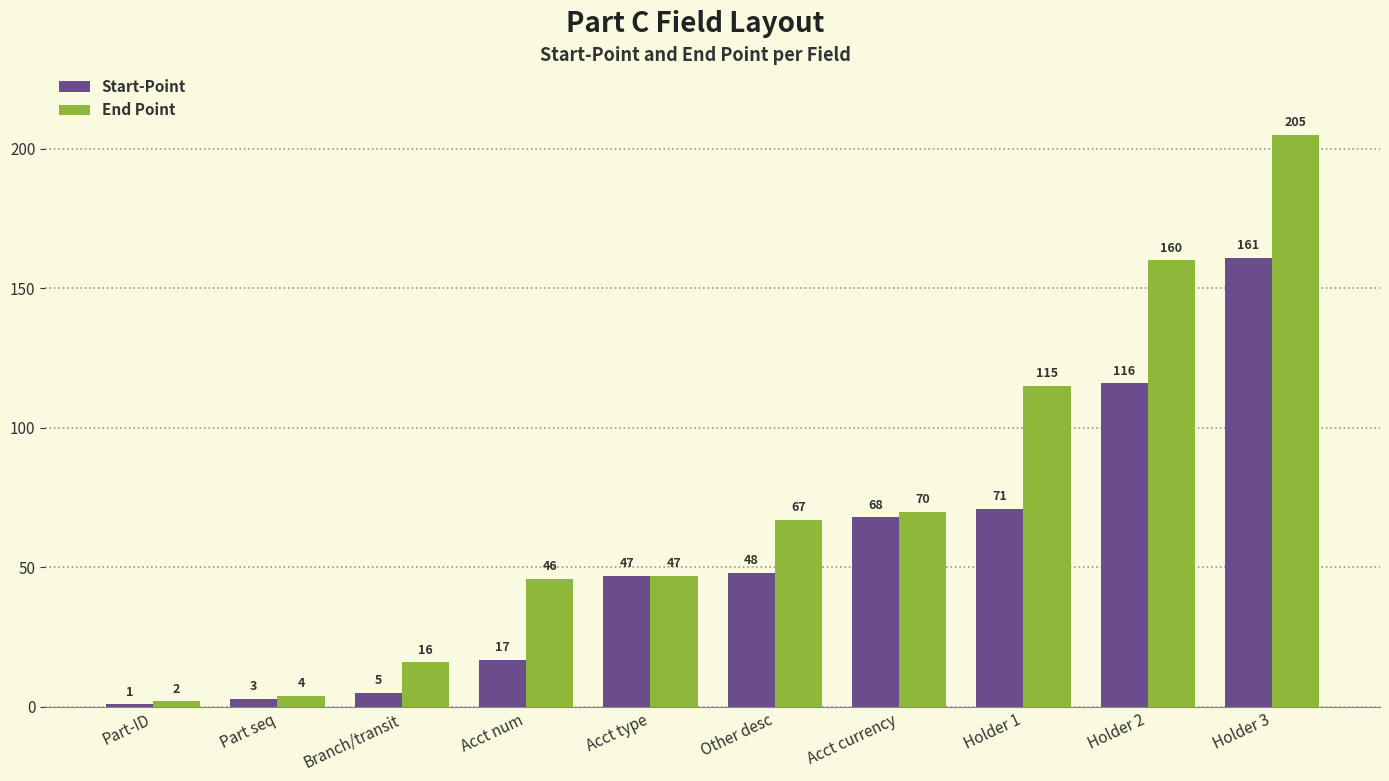

What is the spread (max minus min) of values at Other desc?

19